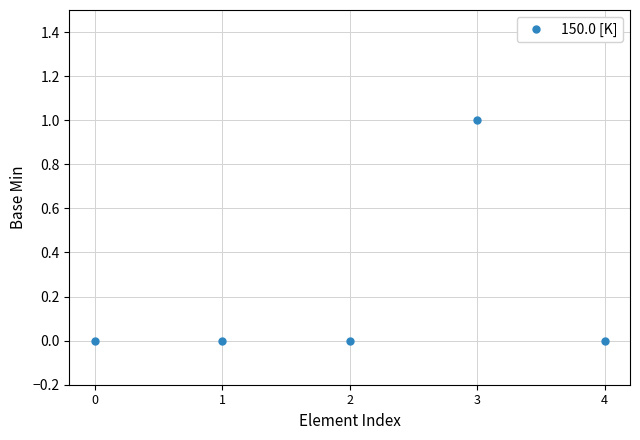

What is the difference between the values at 2 and 3?

1